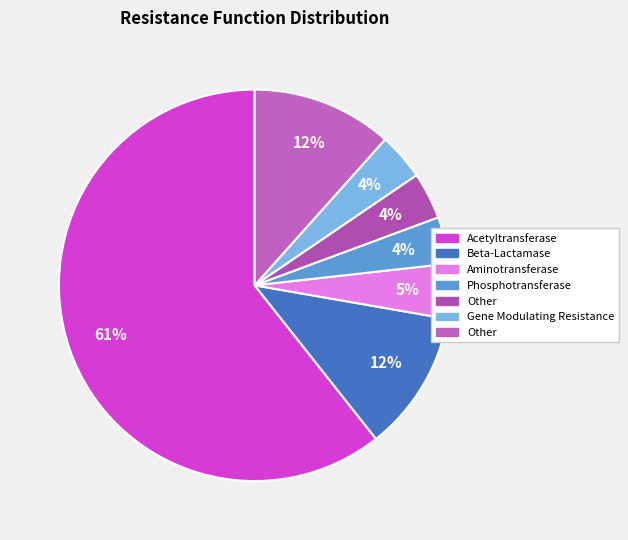

How many segments does this pie chart have?

7